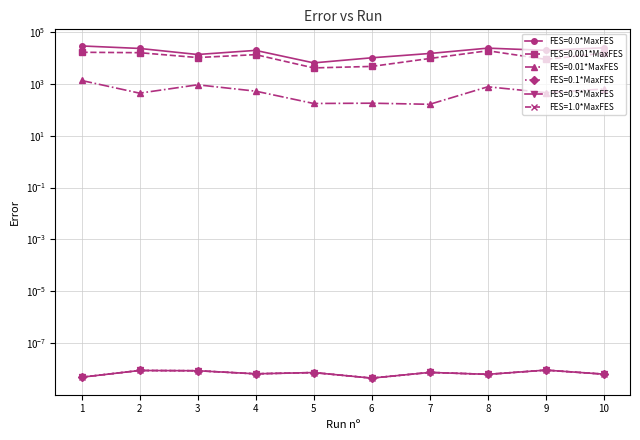

What is the sum of the FES=0.0*MaxFES values at 7 and 3?

27929.7